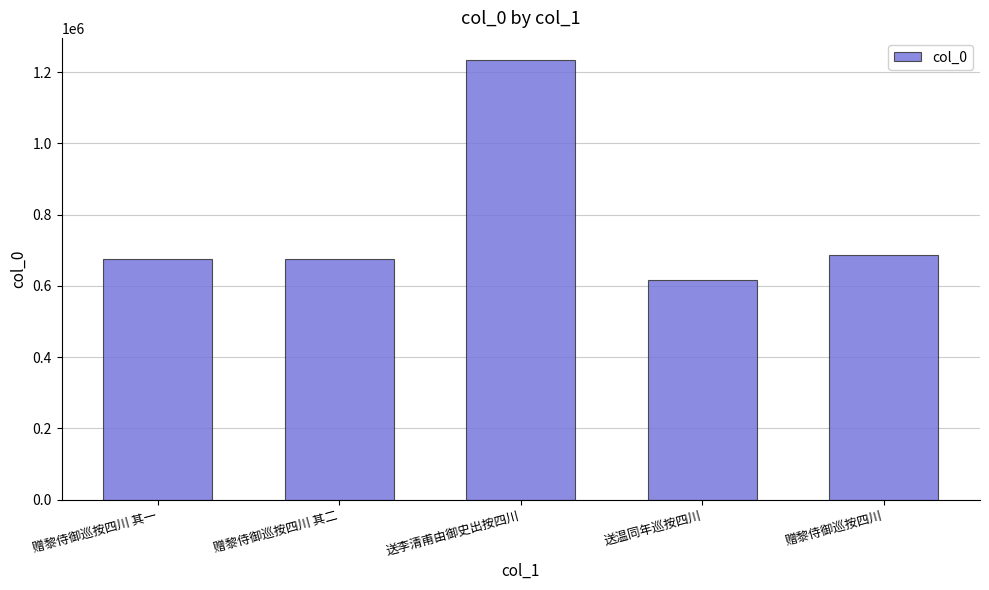

Which label corresponds to the smallest value in the chart?

送温同年巡按四川